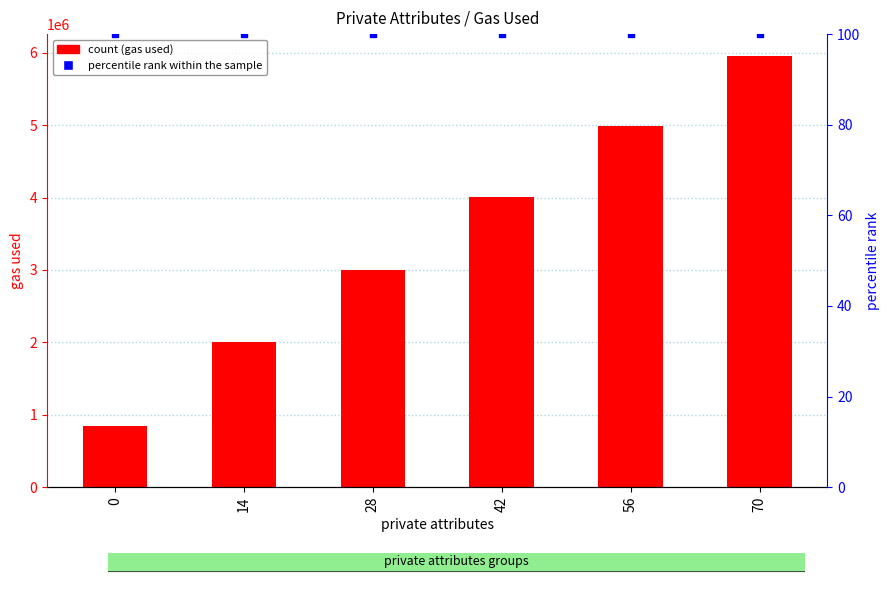

At how many categories does at least one series exceed 716475?

6